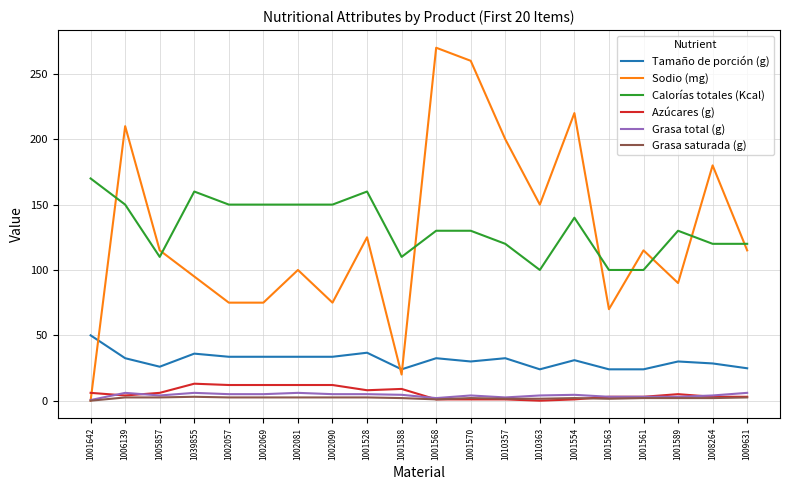

Is the value of Tamaño de porción (g) at 1006139 greater than the value of Calorías totales (Kcal) at 1002081?

No